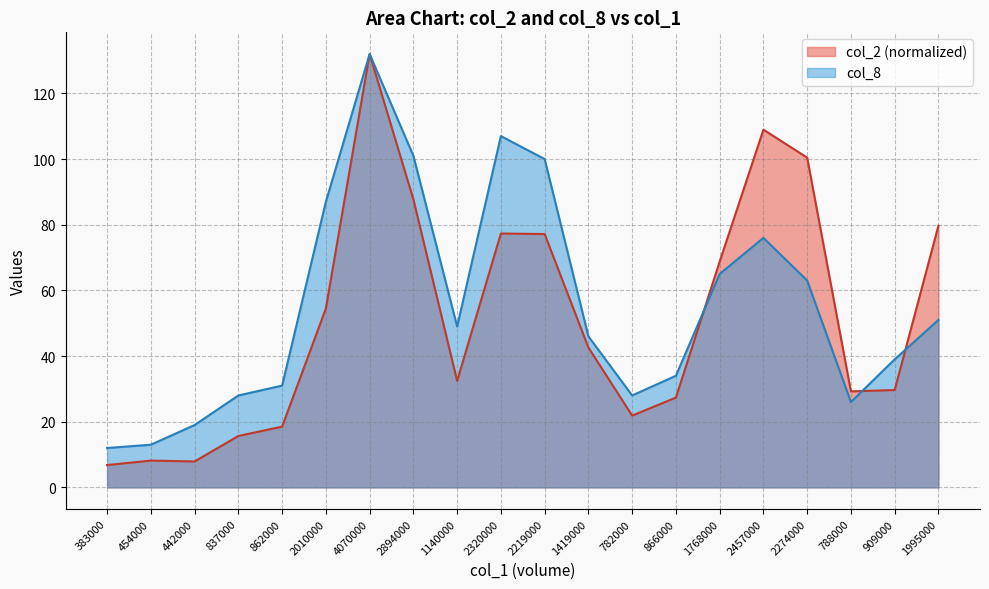

What is the smallest value displayed?

6.8